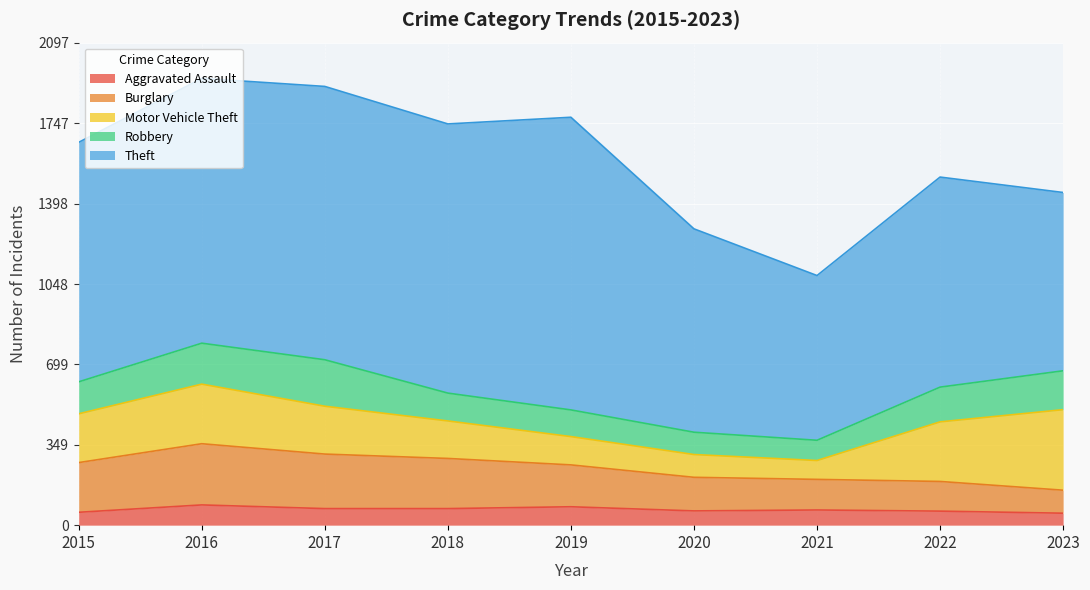

What is the difference between the highest and lowest values at 2023?

723